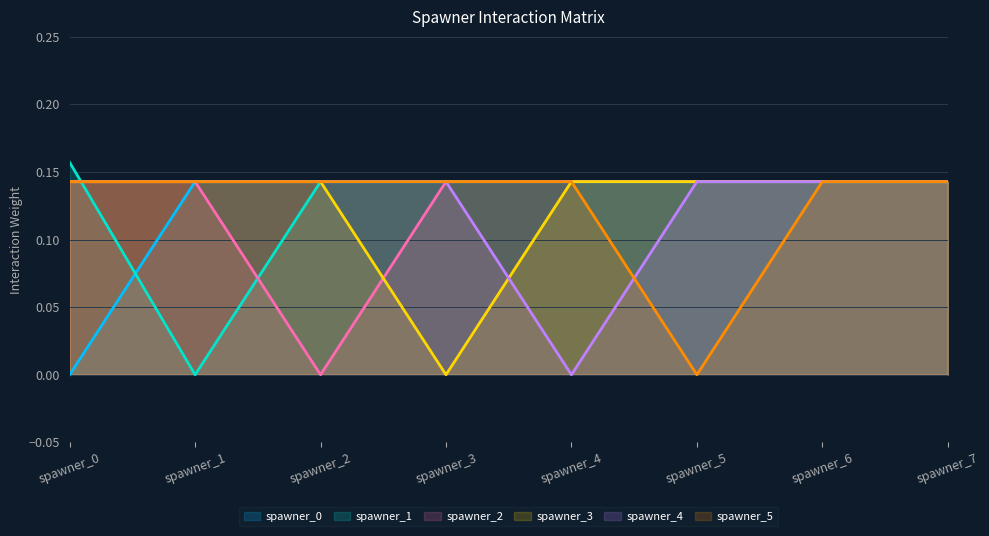

Is it true that spawner_2 equals 0.1 at spawner_6?

True